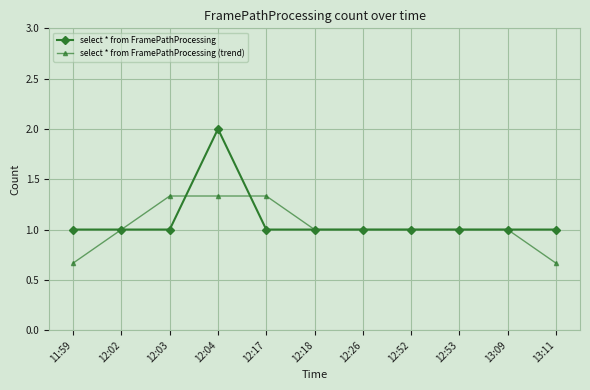

What is the label of the 11th point from the right?

11:59